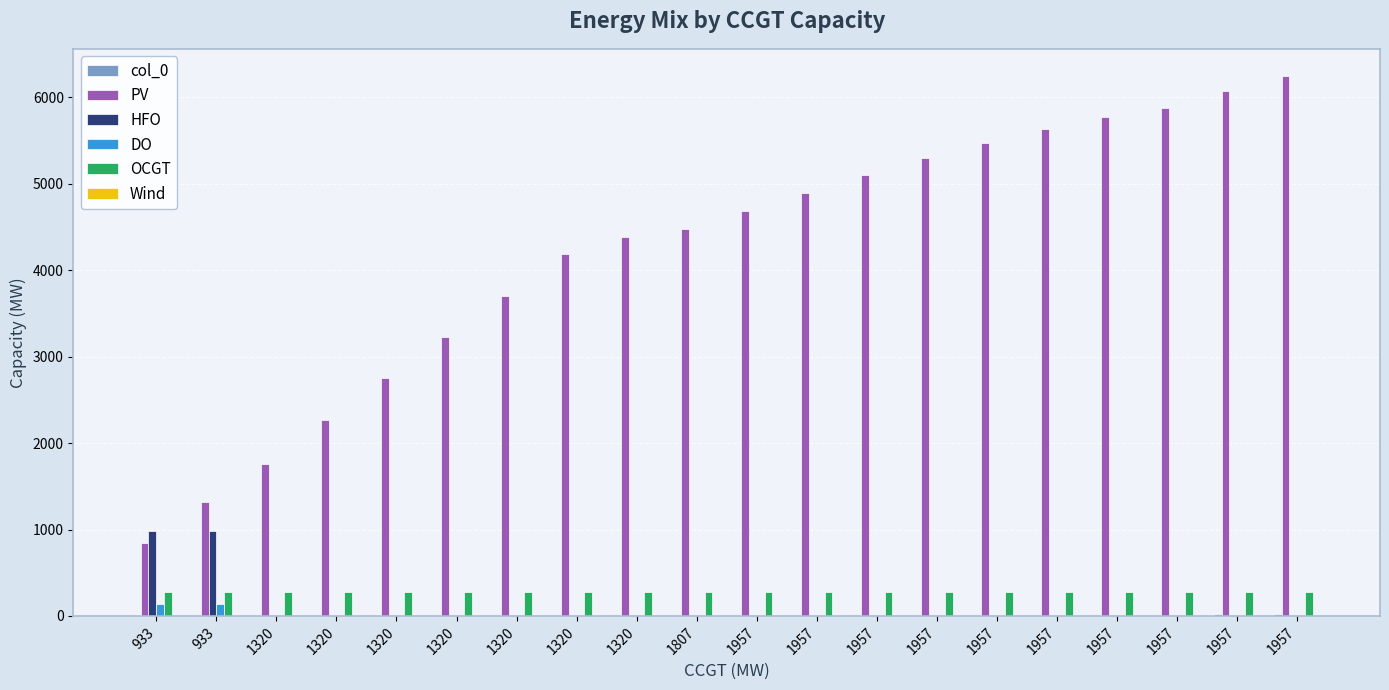

Which series has the largest range (max minus min)?

PV